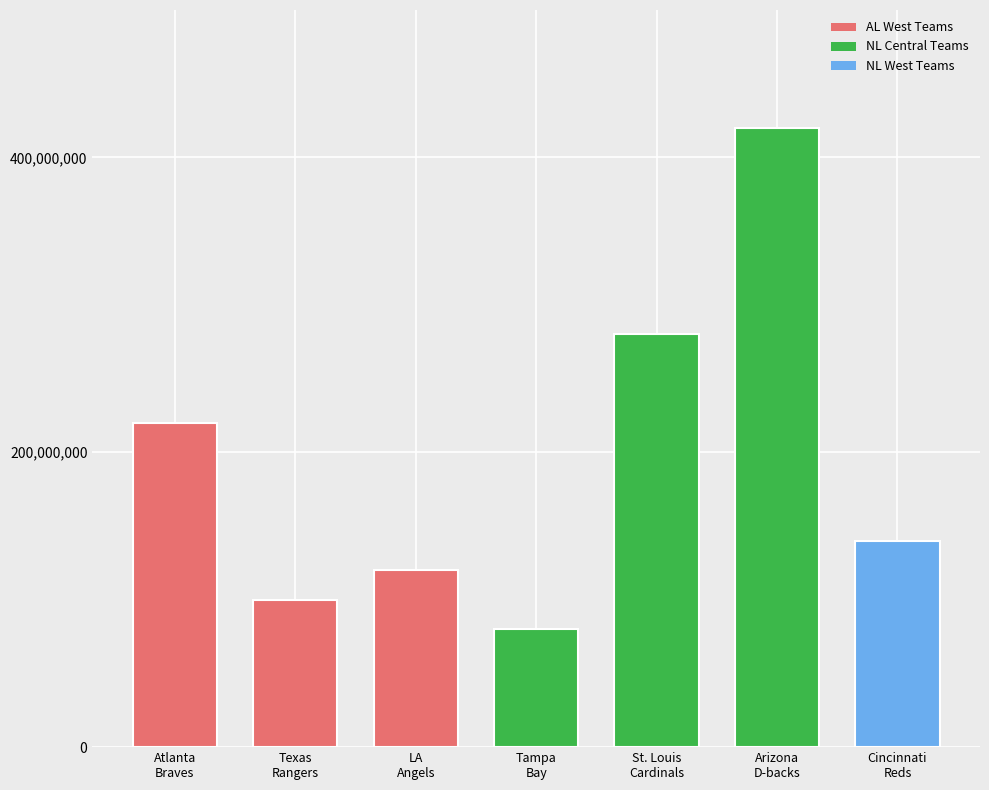

Approximately how many times larger is the value at St. Louis
Cardinals compared to Cincinnati
Reds?

2.0